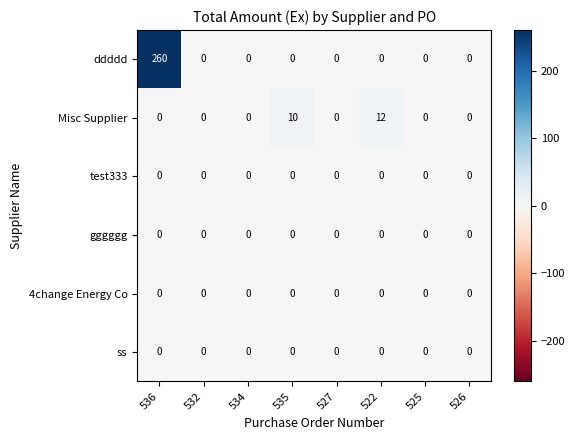

Is it true that ddddd equals -101 at 532?

False